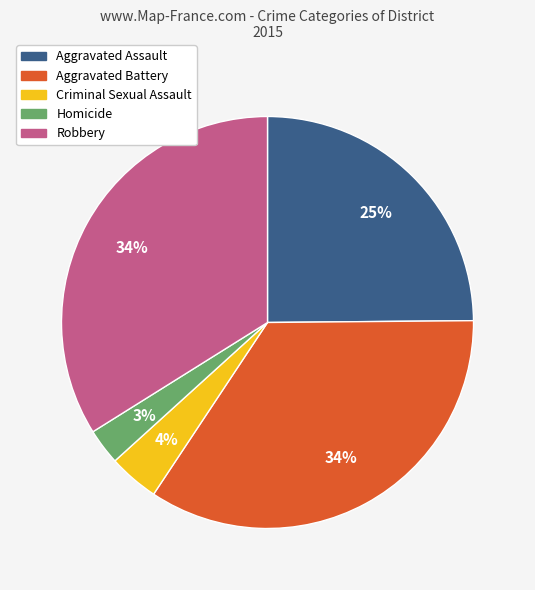

To the nearest percent, what is the average slice percentage?

20%